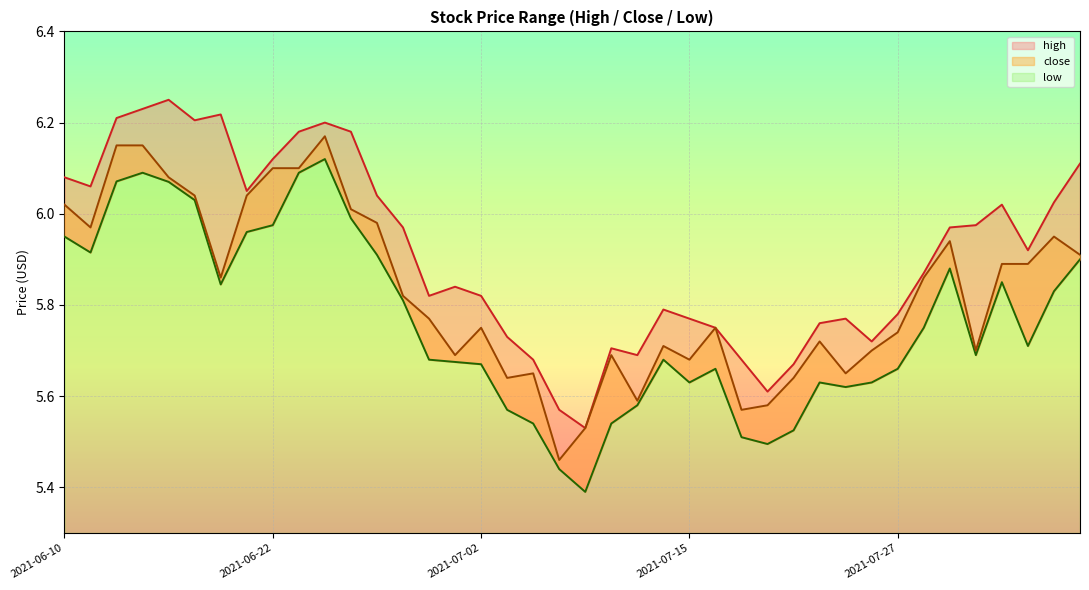

Rank the series by their average value, from lowest to highest.

low, close, high